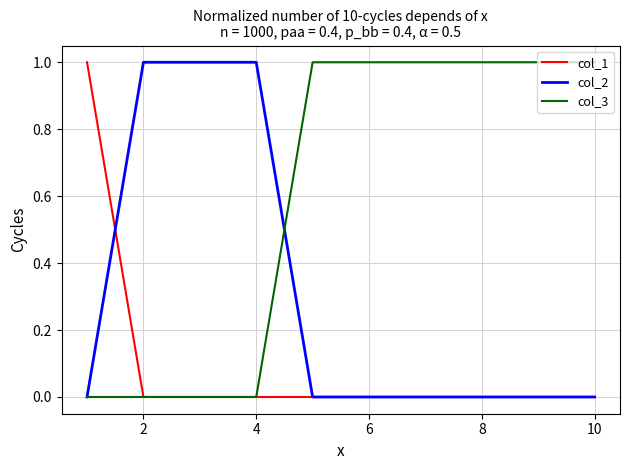

Which series has the largest total across all categories?

col_3